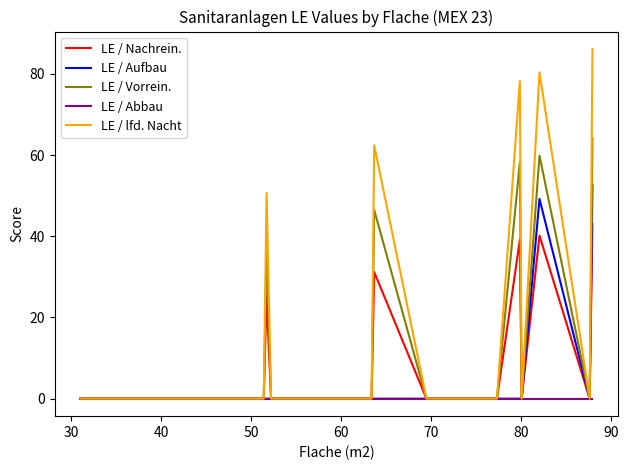

Which series has the largest total across all categories?

LE / lfd. Nacht